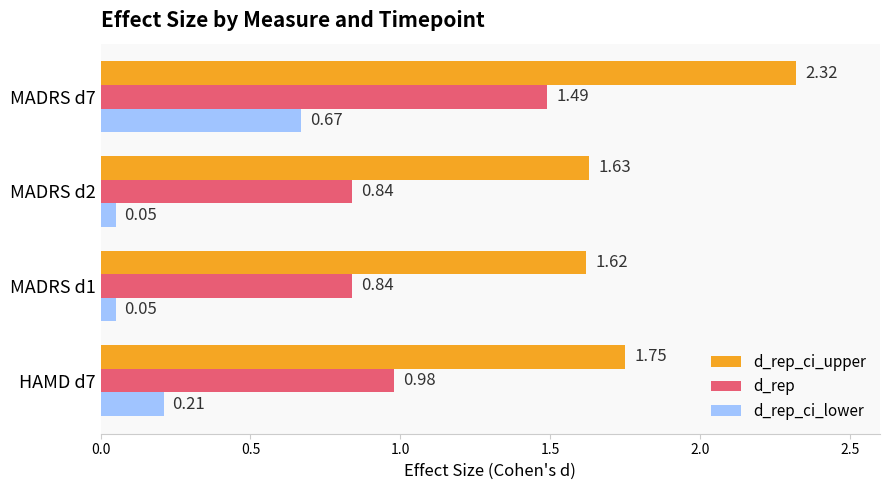

List the series in order of their peak value, highest first.

d_rep_ci_upper, d_rep, d_rep_ci_lower